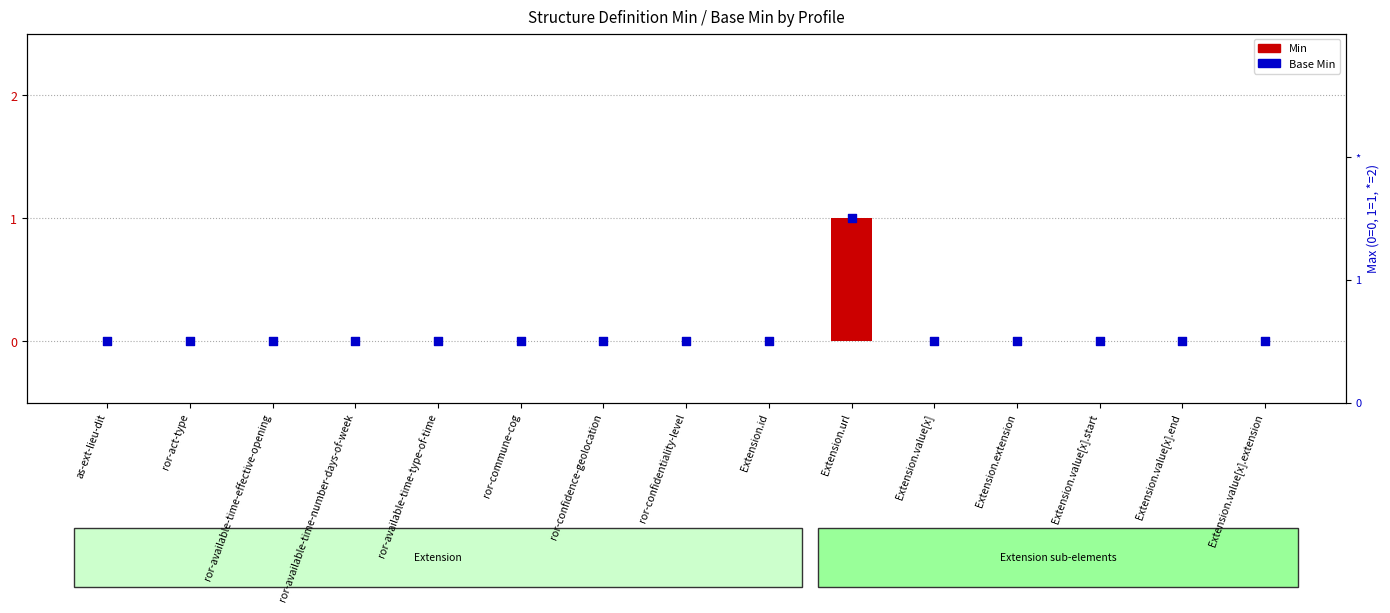

At how many categories does at least one series exceed 0?

1